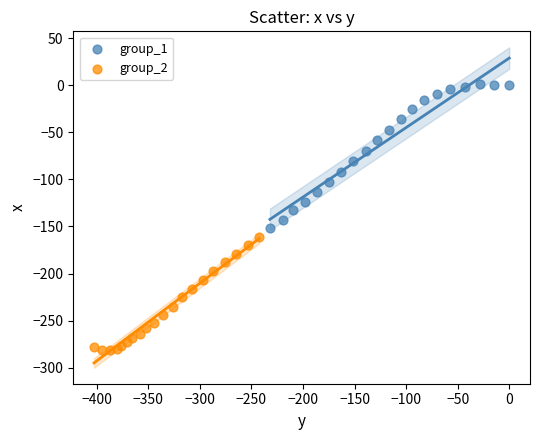

Which series reaches the minimum Y coordinate?

group_2